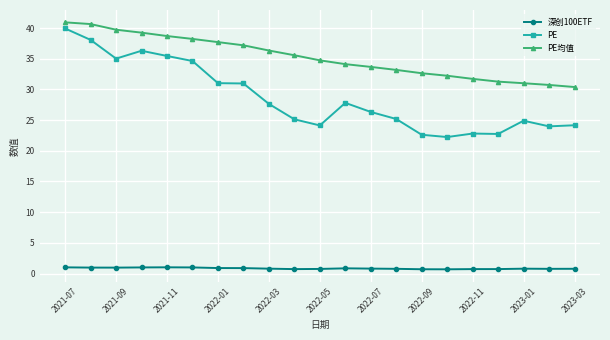

Which series has the widest spread of values?

PE